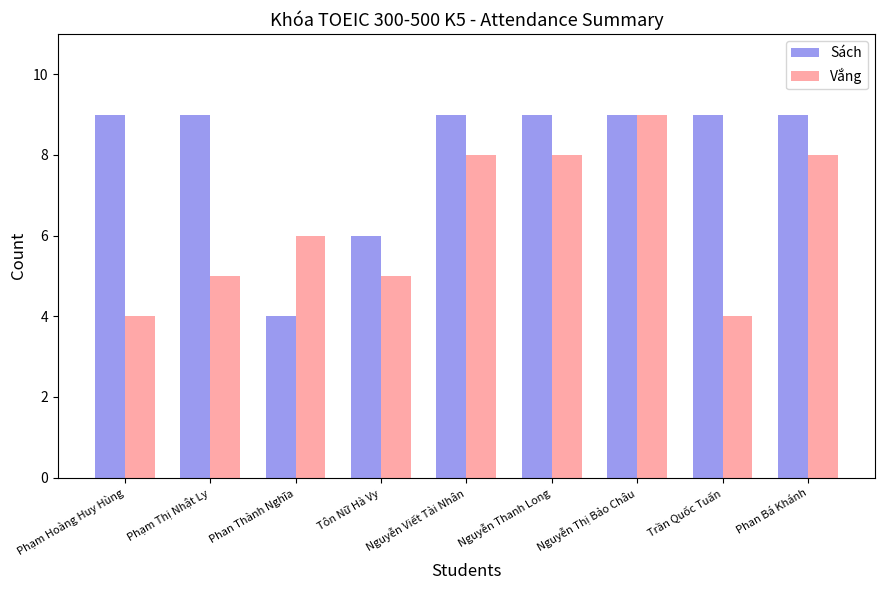

Reading left to right, extract all data points from this chart.

Sách: 9	9	4	6	9	9	9	9	9
Vắng: 4	5	6	5	8	8	9	4	8